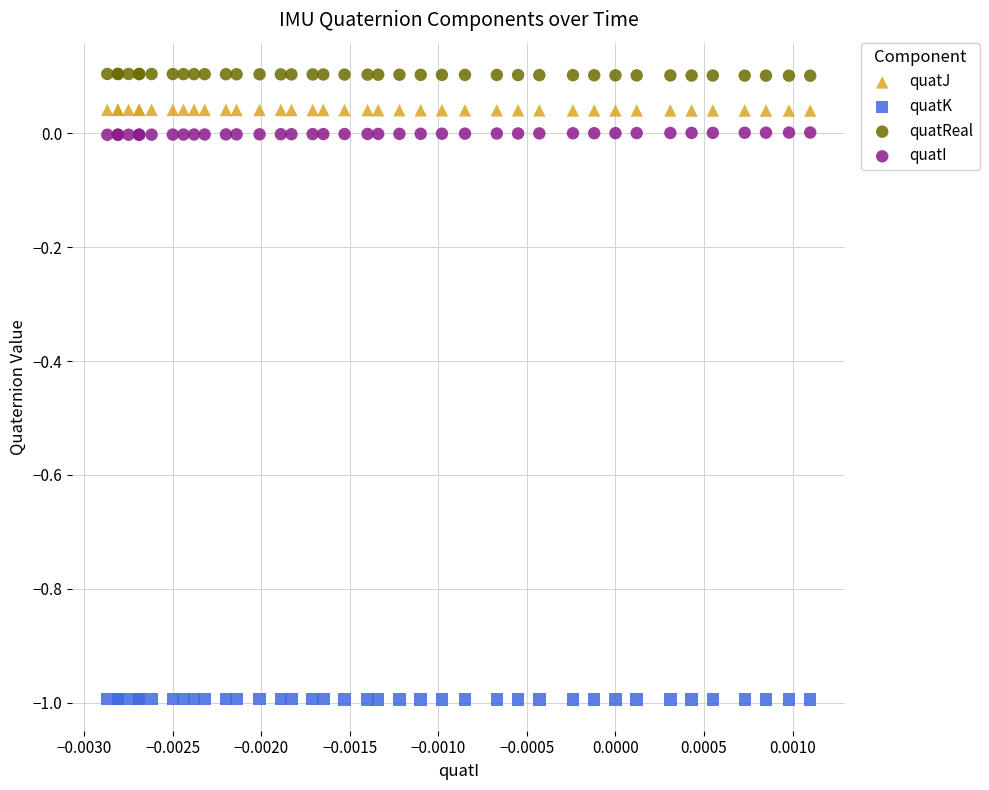

Which series contains the lowest Y value?

quatK